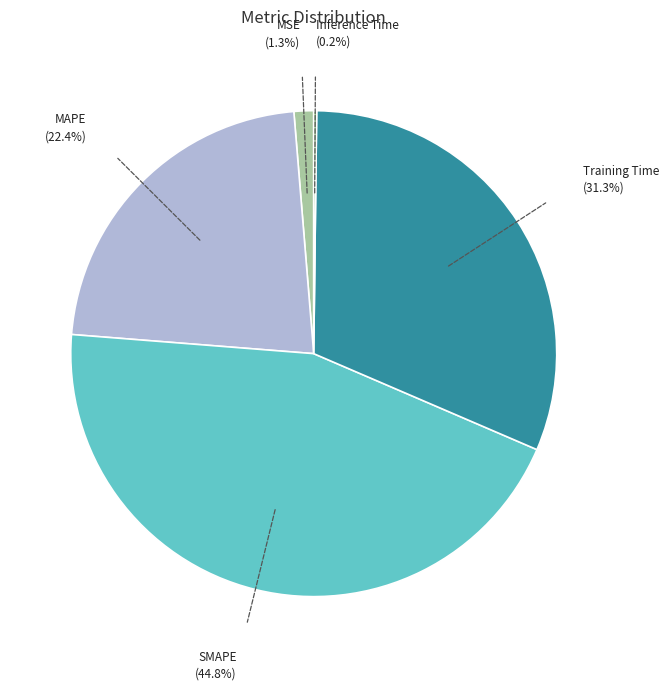

To the nearest percent, what portion does MAPE represent?

22%